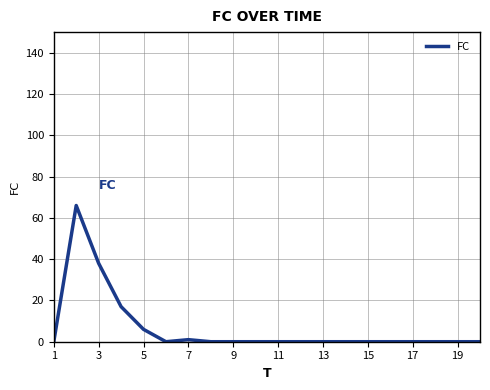

What is the average value?

6